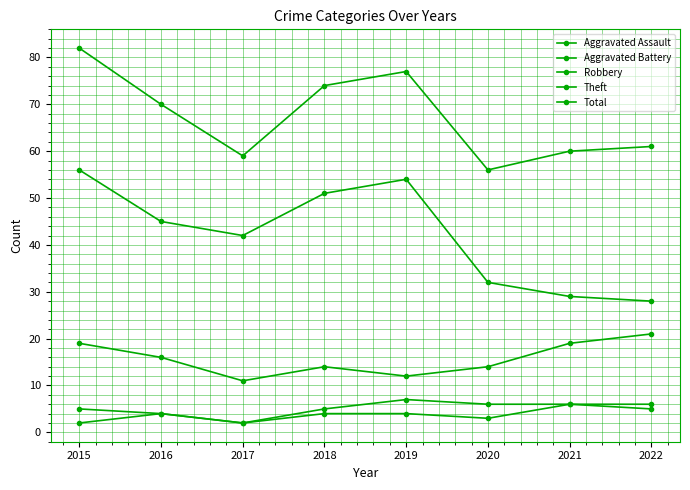

Reading left to right, list all the values displayed in this chart.

Aggravated Assault: 2015=2	2016=4	2017=2	2018=4	2019=4	2020=3	2021=6	2022=5
Aggravated Battery: 2015=5	2016=4	2017=2	2018=5	2019=7	2020=6	2021=6	2022=6
Robbery: 2015=19	2016=16	2017=11	2018=14	2019=12	2020=14	2021=19	2022=21
Theft: 2015=56	2016=45	2017=42	2018=51	2019=54	2020=32	2021=29	2022=28
Total: 2015=82	2016=70	2017=59	2018=74	2019=77	2020=56	2021=60	2022=61